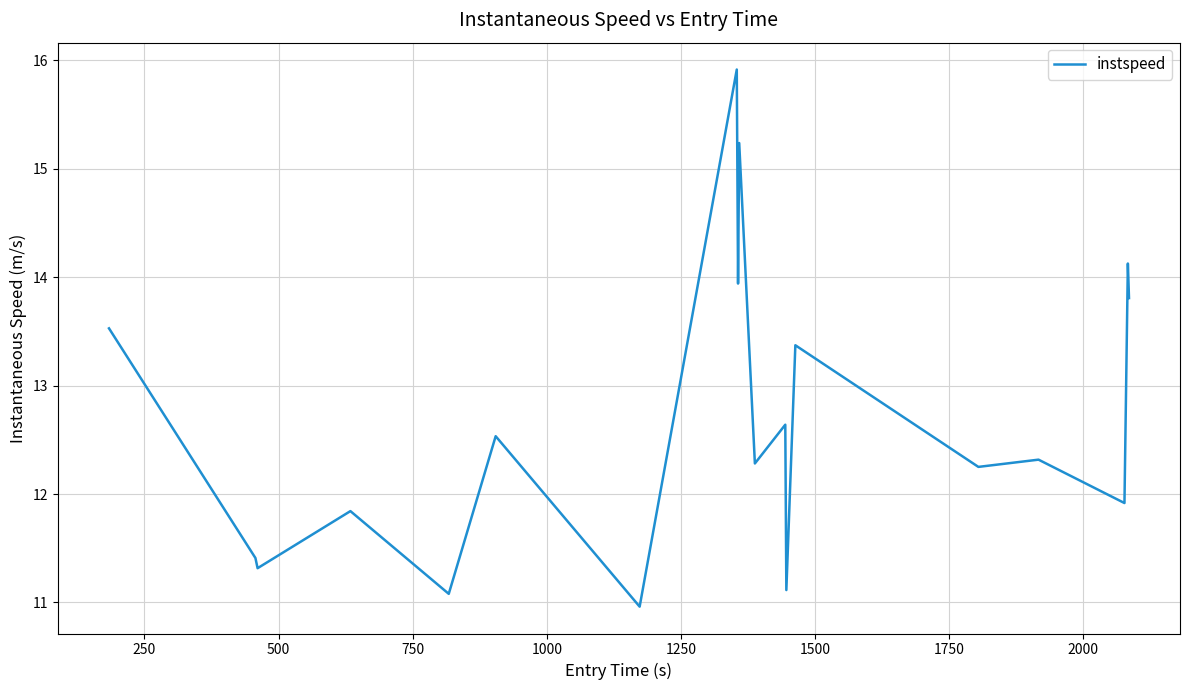

What is the greatest value displayed?

15.9